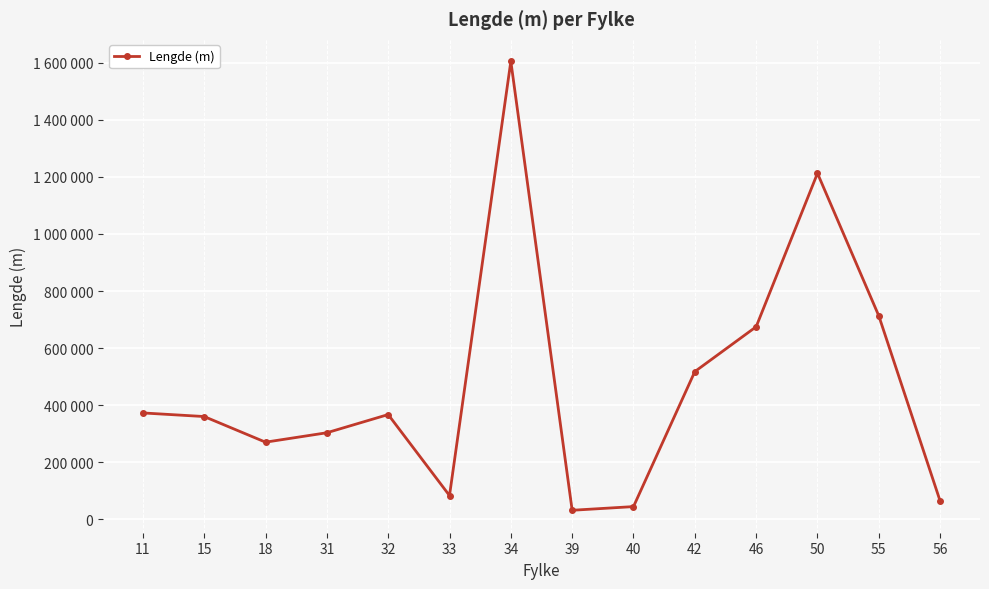

Is this an area chart (filled region under the line)?

No